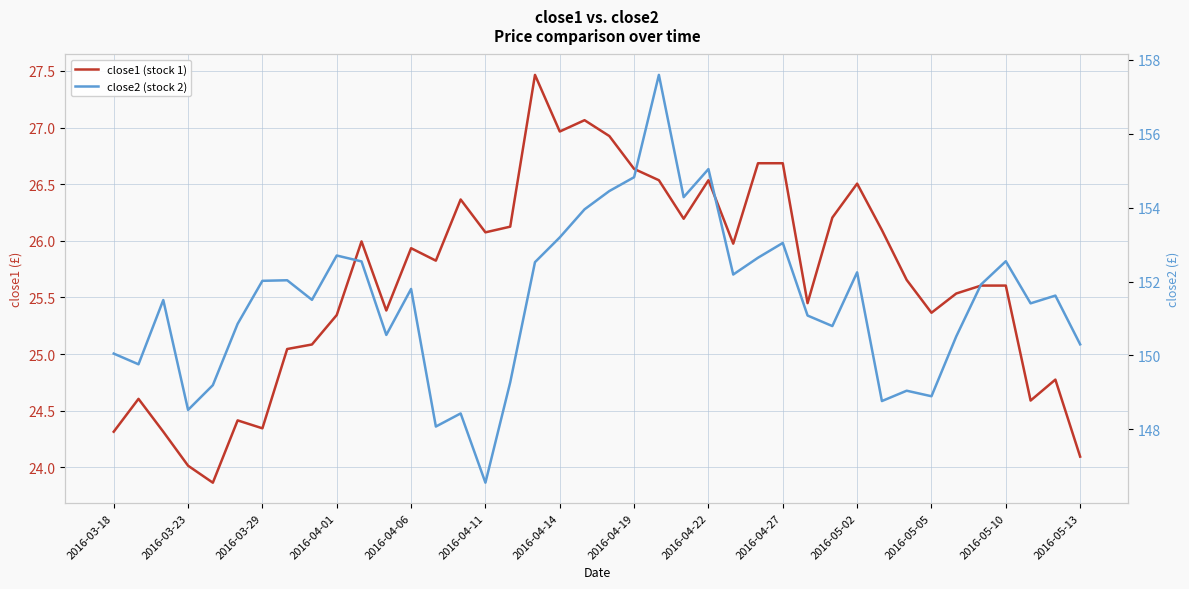

Between 2016-04-19 and 26, which series saw the biggest shift?

close1 (stock 1)